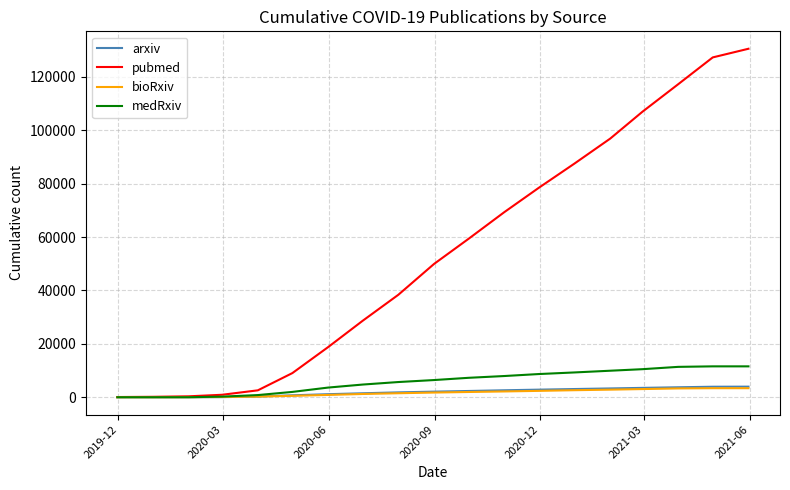

What is the difference between the maximum and minimum values in the pubmed series?

130458